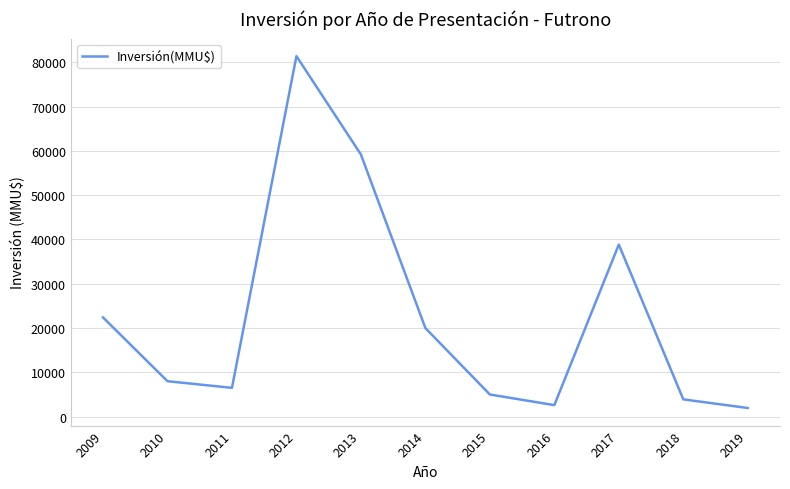

Reading left to right, list all the values displayed in this chart.

2009=22399	2010=8000	2011=6500	2012=81400	2013=59200	2014=20000	2015=5000	2016=2600	2017=38850	2018=3900	2019=1950